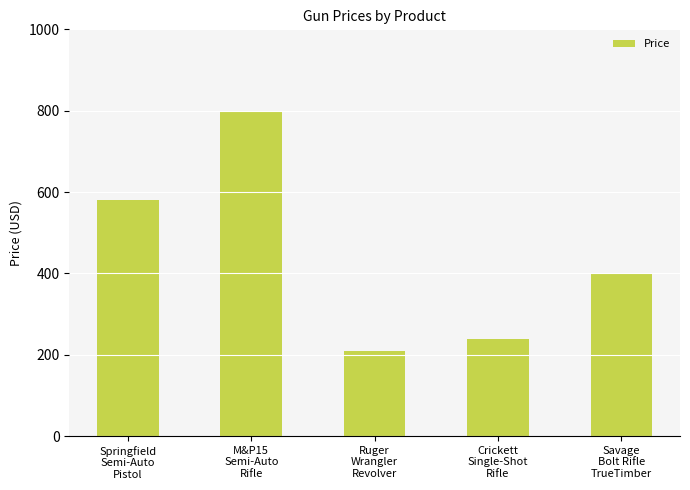

Which has a higher value, Springfield
Semi-Auto
Pistol or Savage
Bolt Rifle
TrueTimber?

Springfield
Semi-Auto
Pistol